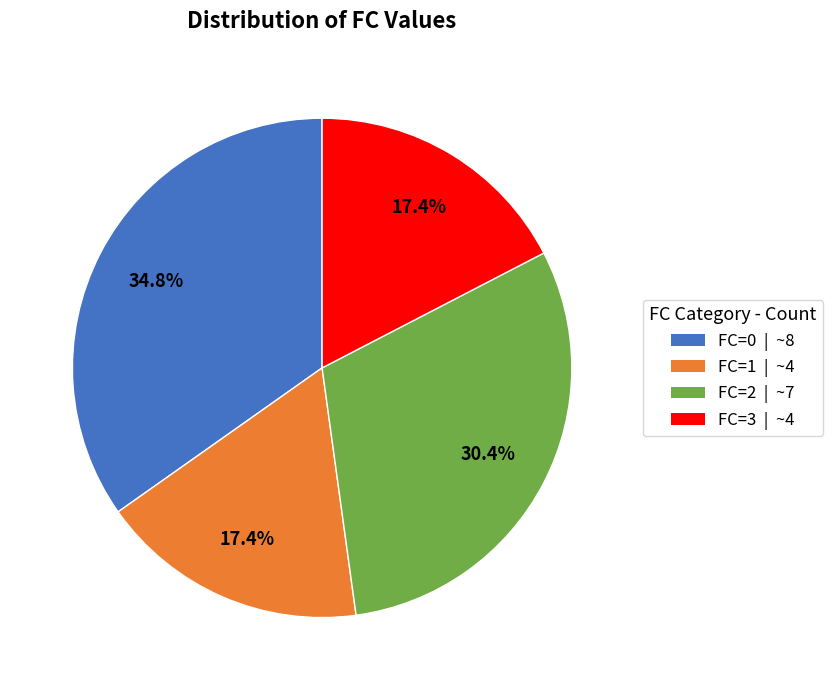

Is the sum of FC=1 and FC=3 greater than half?

No